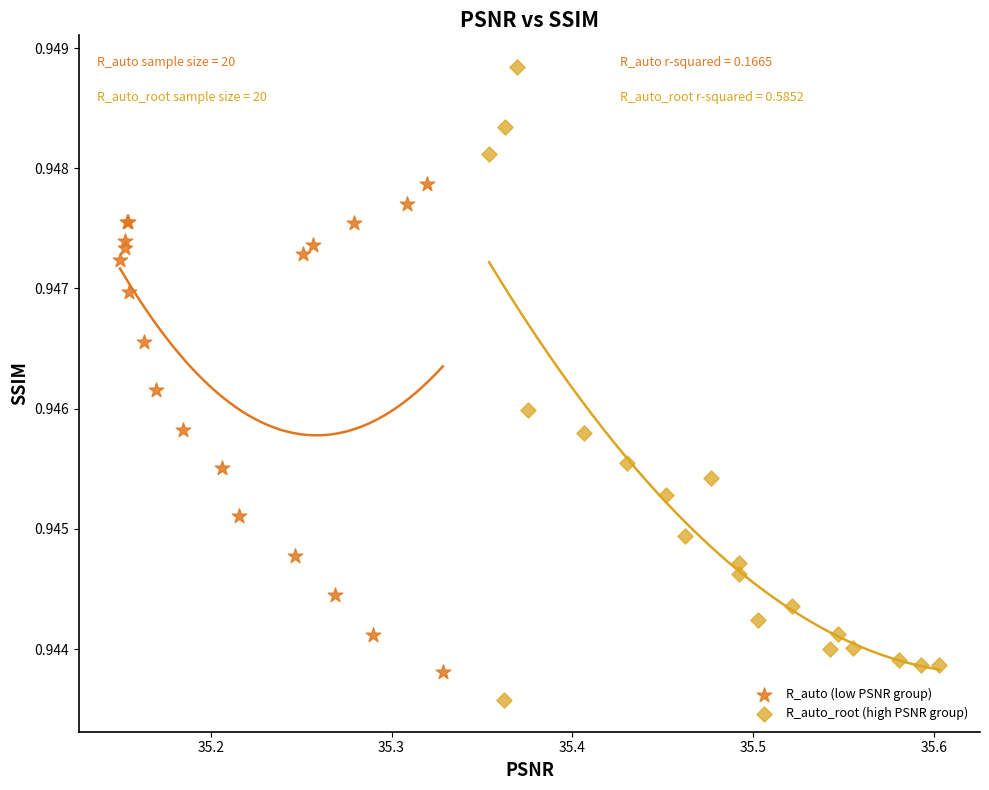

What are all the series names shown in the legend?

R_auto (low PSNR group), R_auto_root (high PSNR group)